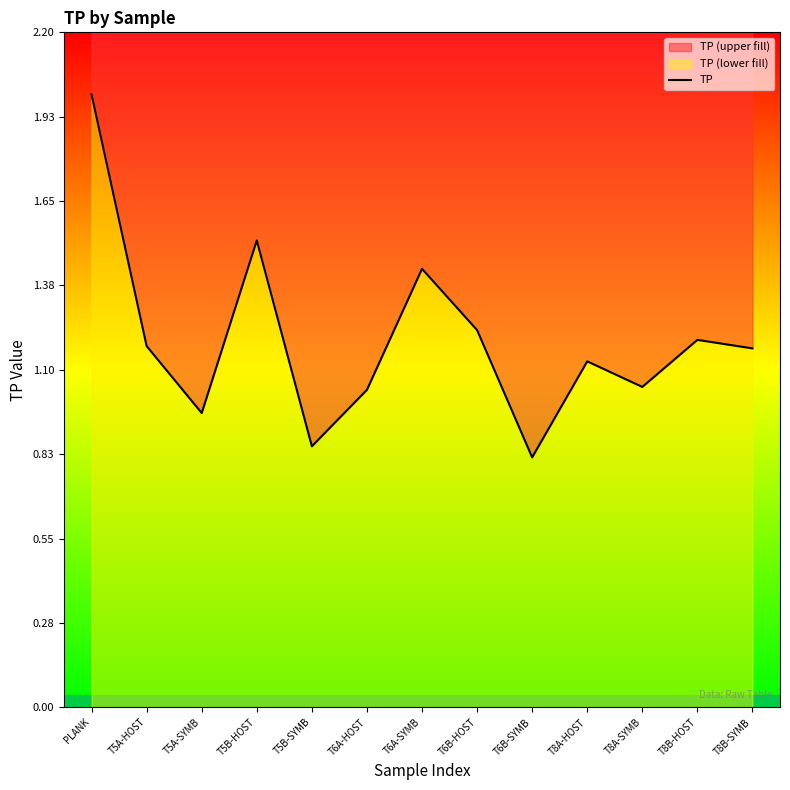

List the labels in order of value, largest first.

PLANK, T5B-HOST, T6A-SYMB, T6B-HOST, T8B-HOST, T5A-HOST, T8B-SYMB, T8A-HOST, T8A-SYMB, T6A-HOST, T5A-SYMB, T5B-SYMB, T6B-SYMB